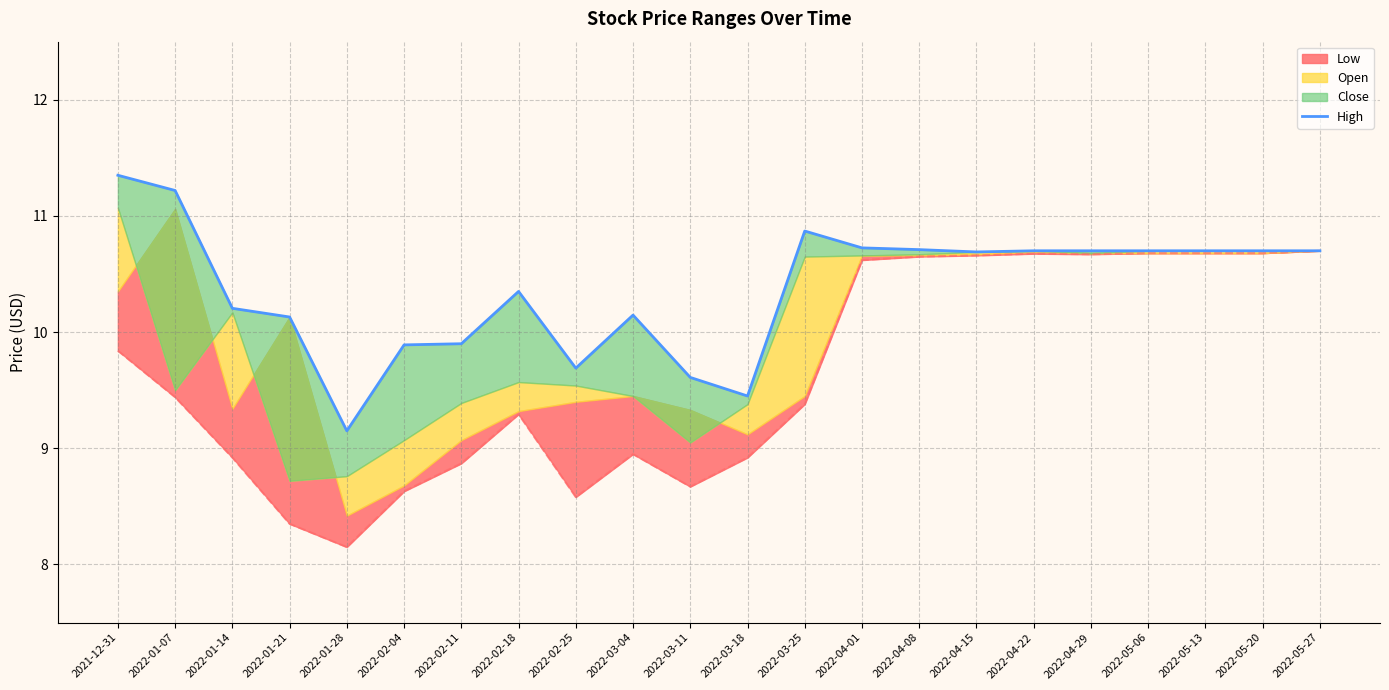

What position from the left is 2022-05-20?

21